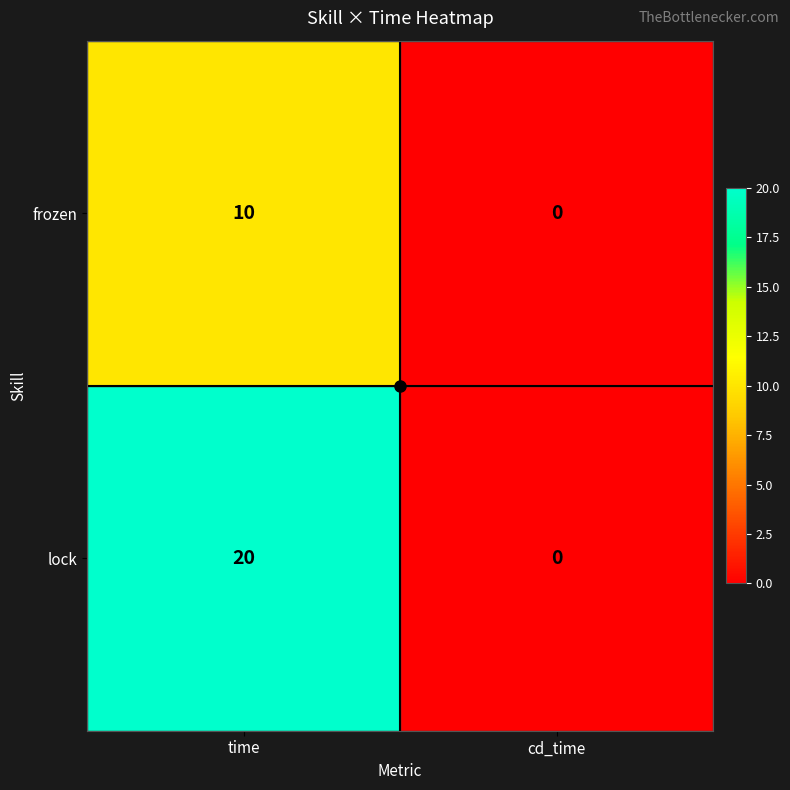

Which series changed the most between time and cd_time?

lock